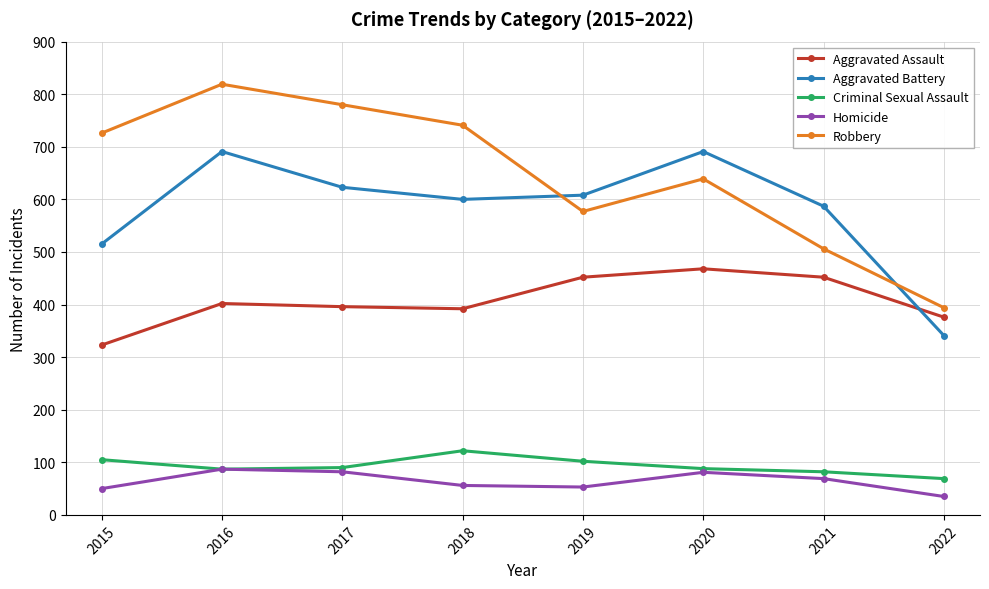

How many times do Robbery and Aggravated Battery cross each other?

2